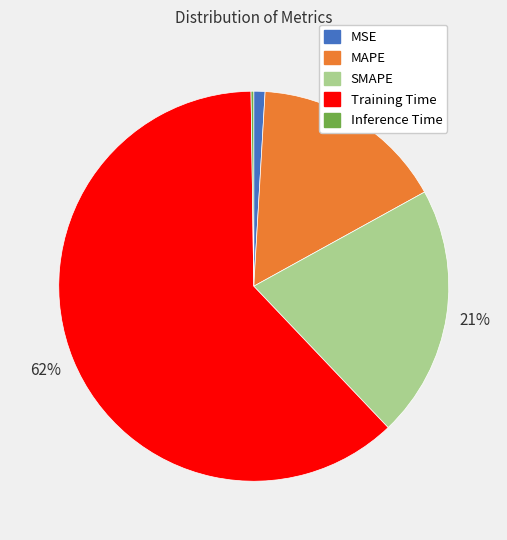

Which slice is the largest?

Training Time